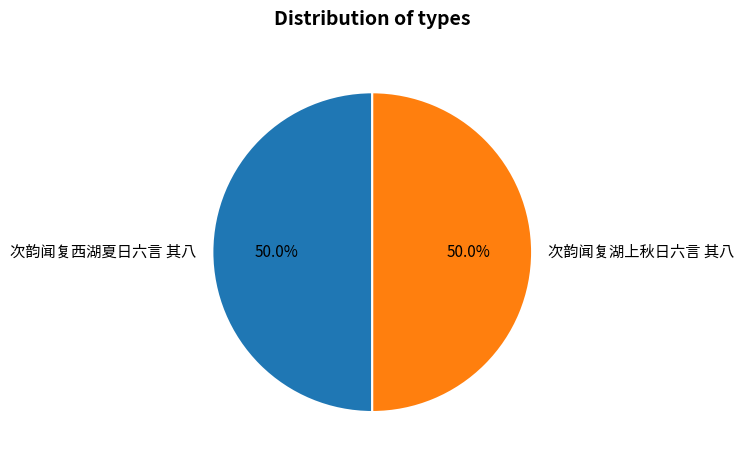

What percentage is NOT represented by 次韵闻复西湖夏日六言 其八?

50.0%